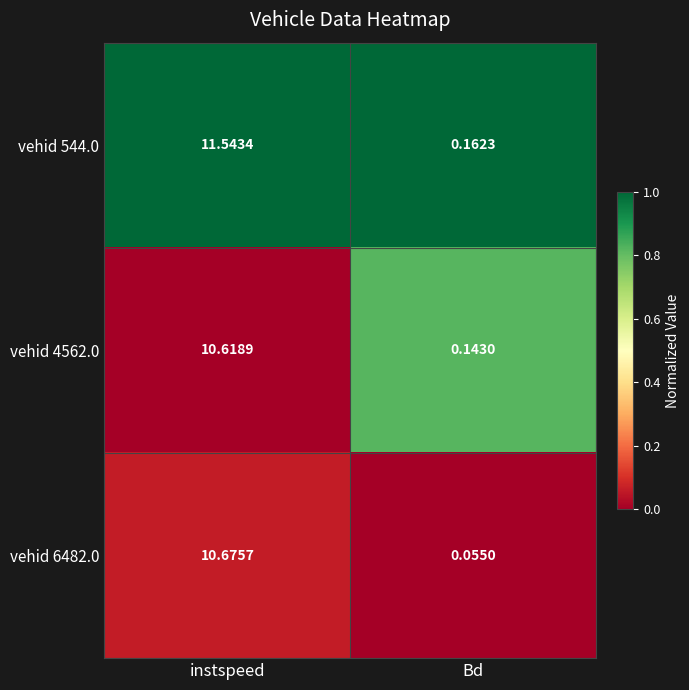

At which category is the sum across all series the highest?

instspeed